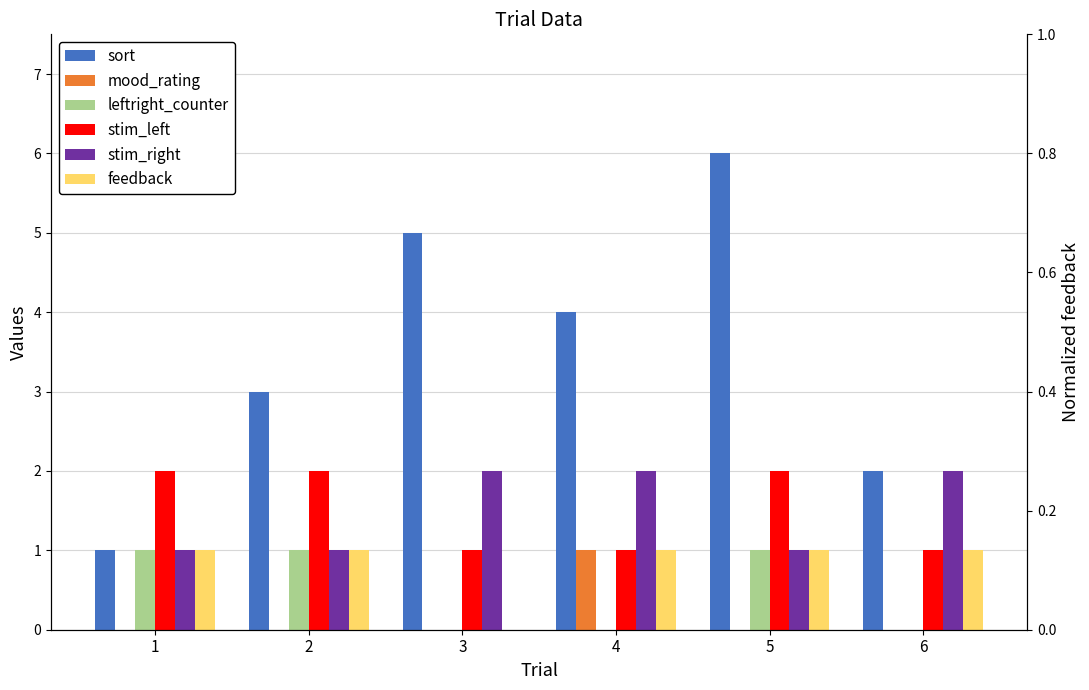

At how many categories does at least one series exceed 0?

6